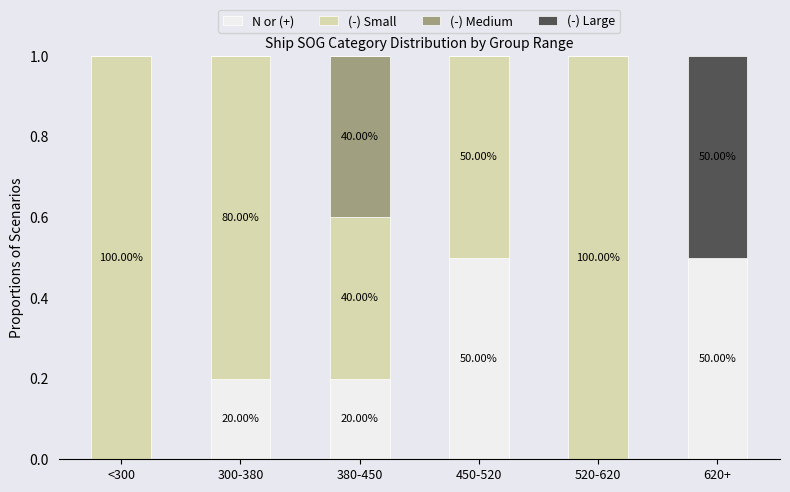

What is the total value across all series at 450-520?

1.0